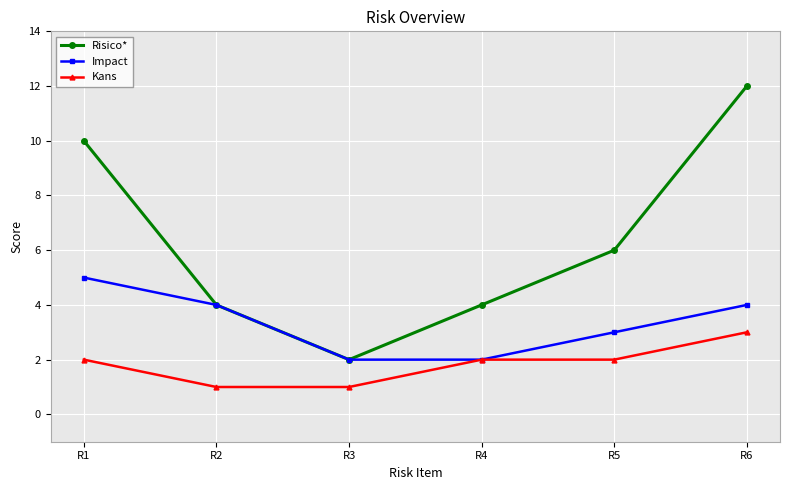

What is the difference between the second highest and second lowest values in the Impact series?

2